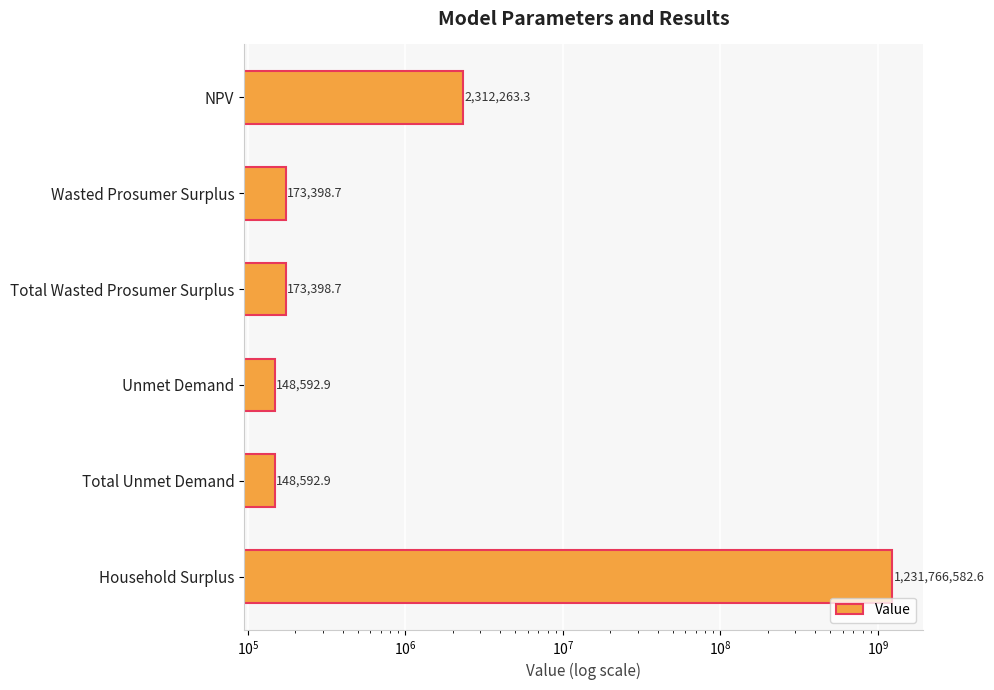

True or false: the data shows 207630.0 at Total Unmet Demand.

False